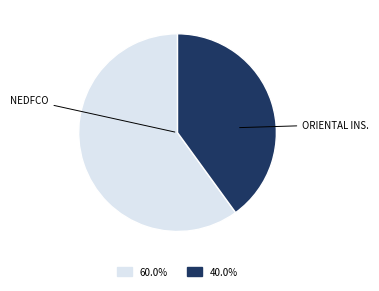

Is there any slice that represents more than half of the pie?

Yes